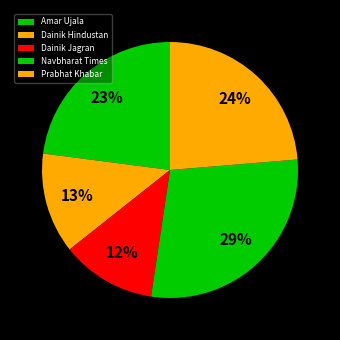

How many slices are in this pie chart?

5